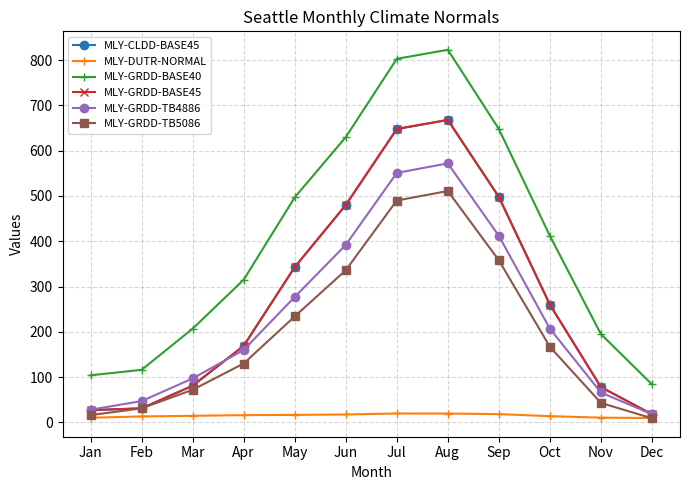

What is the total value across all series at May?

1710.5